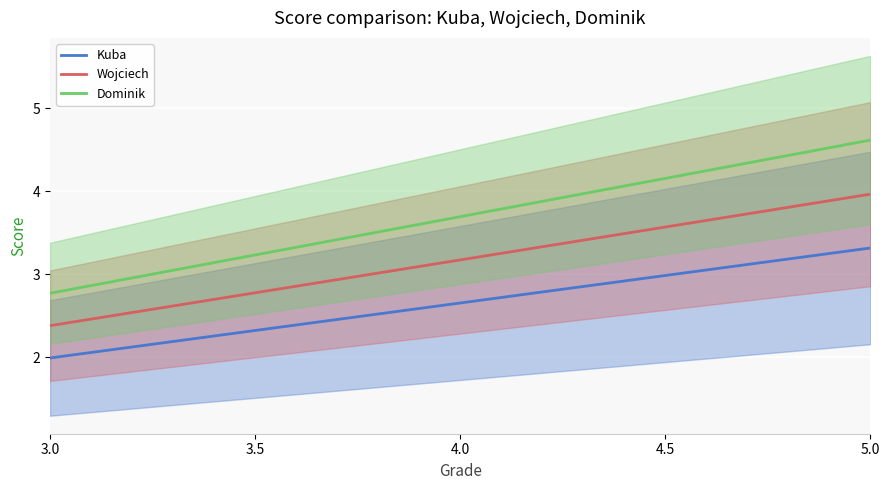

Is it true that Dominik equals 3.7 at 4.0?

True